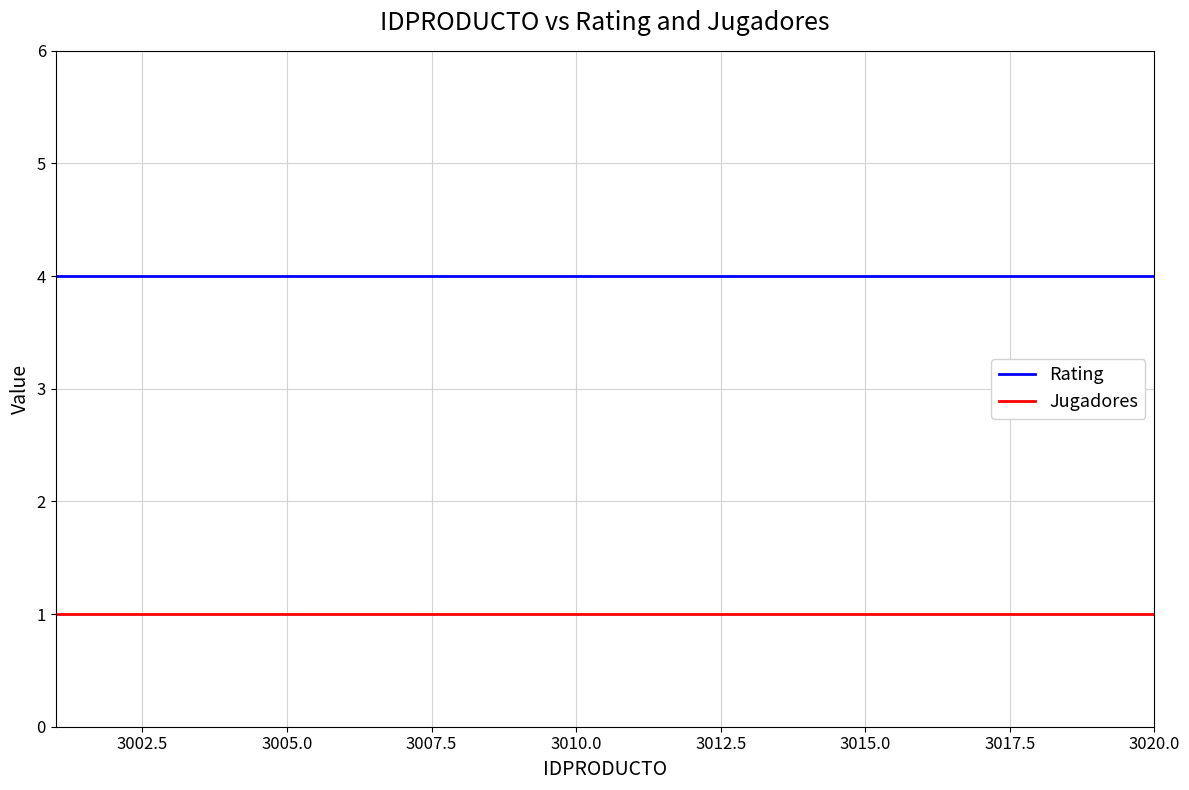

What is the maximum value shown in the chart?

4